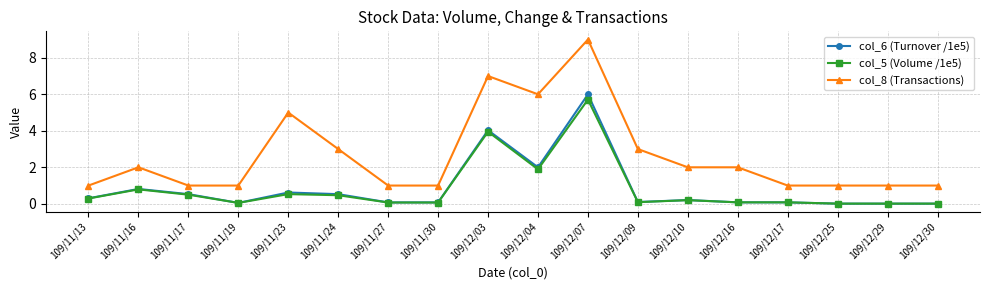

Where is the first local minimum for col_6 (Turnover /1e5)?

109/11/19